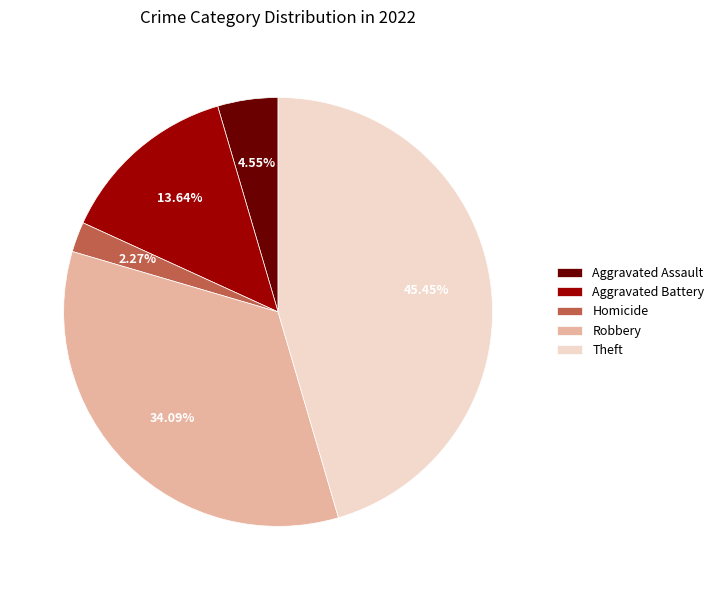

What is the total percentage of Homicide and Aggravated Assault?

6.8%